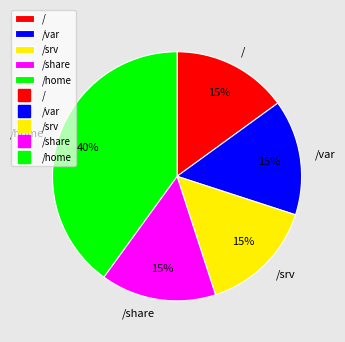

Is it true that /var is 15% of the pie?

True